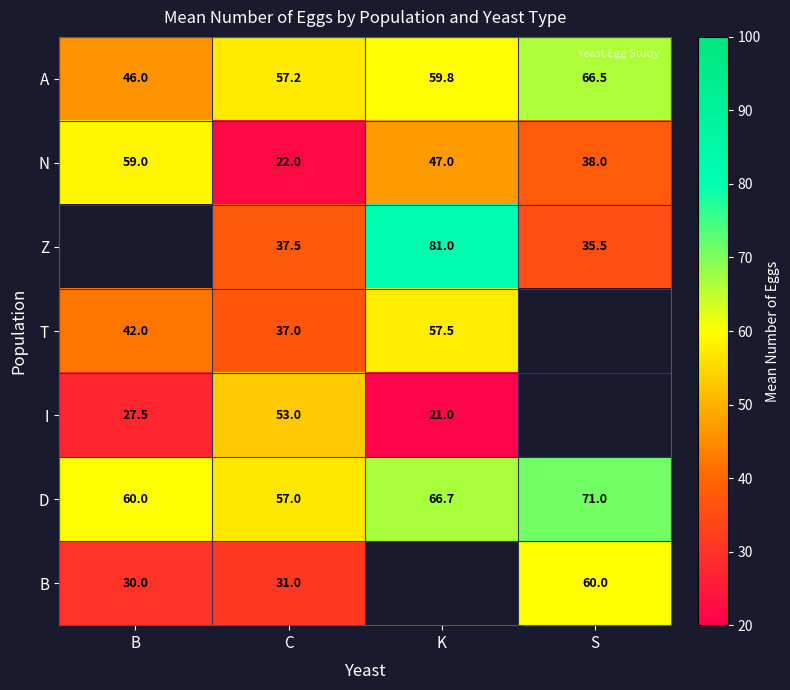

True or false: B has a value of 60.0 at S.

True